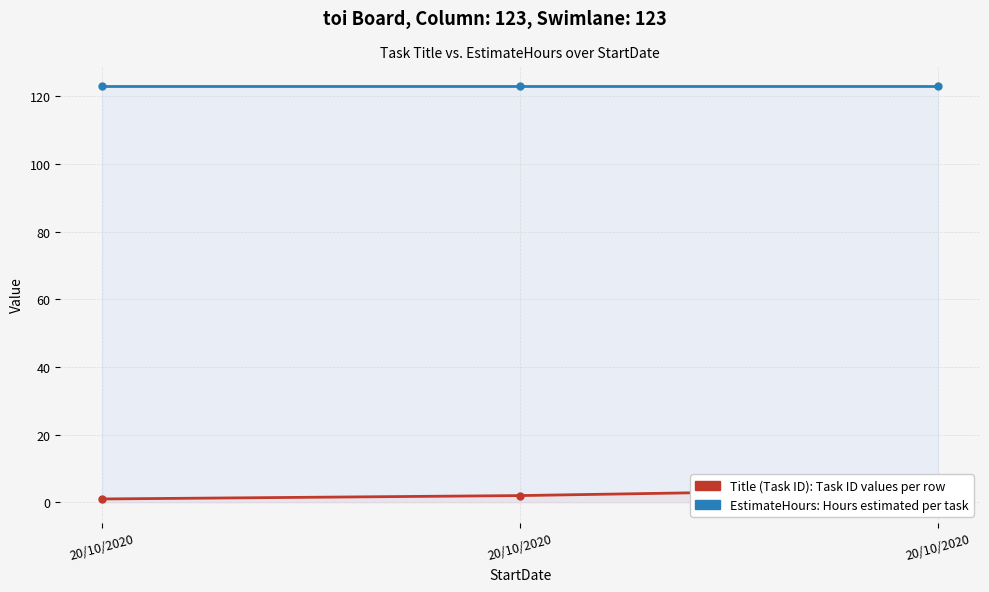

What is the greatest value displayed?

123